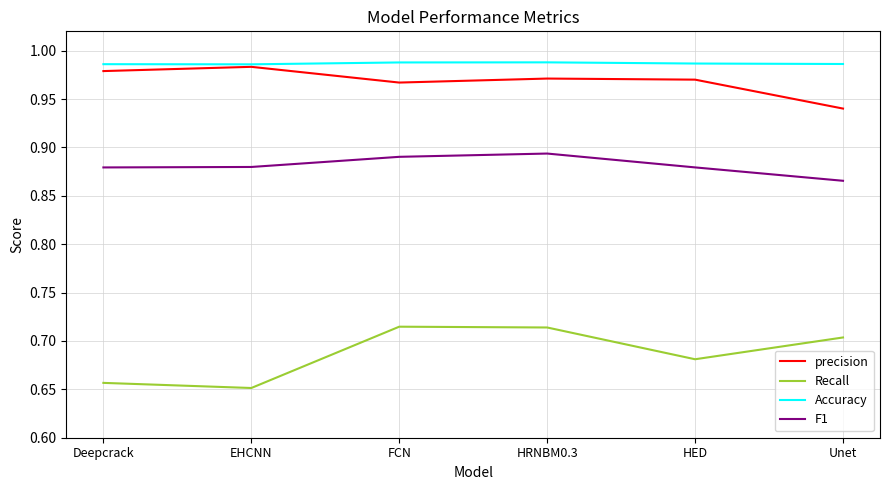

Is the value of Recall at Unet greater than the value of Accuracy at Unet?

No